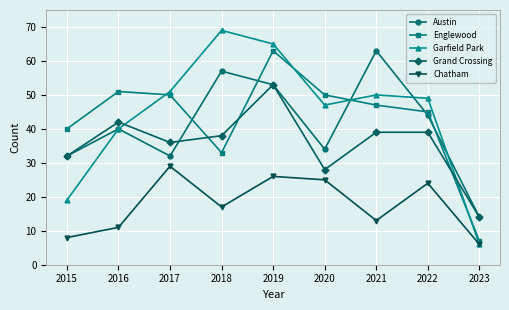

What is the sum of the Austin values at 2020 and 2018?

91